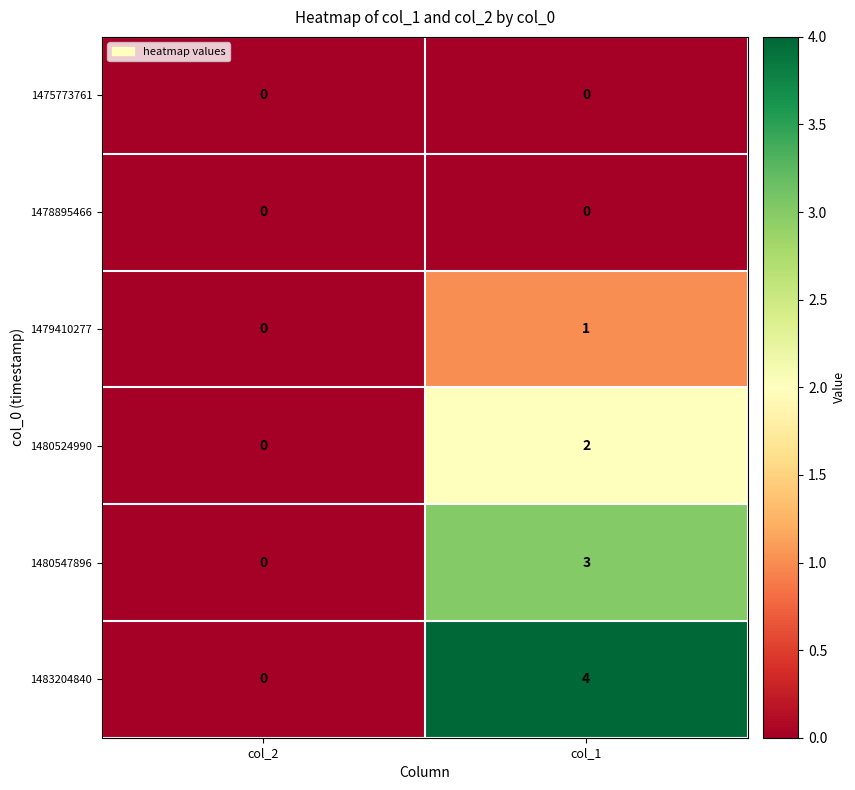

Reading right to left, what are all the values shown in this chart?

1475773761: 0	0
1478895466: 0	0
1479410277: 1	0
1480524990: 2	0
1480547896: 3	0
1483204840: 4	0